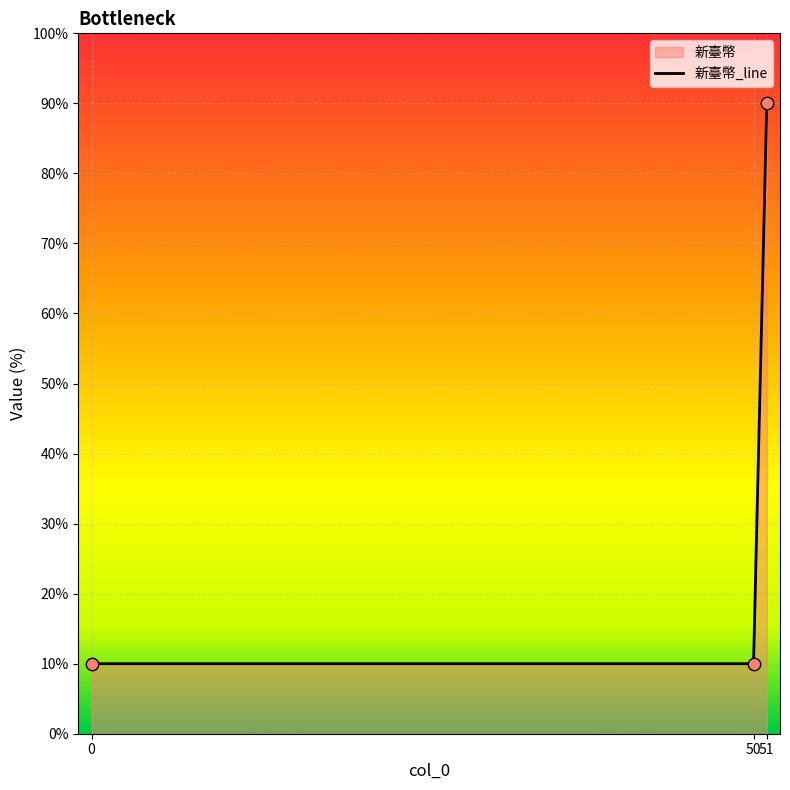

What is the ratio of the value at 50 to the value at 51?

0.1